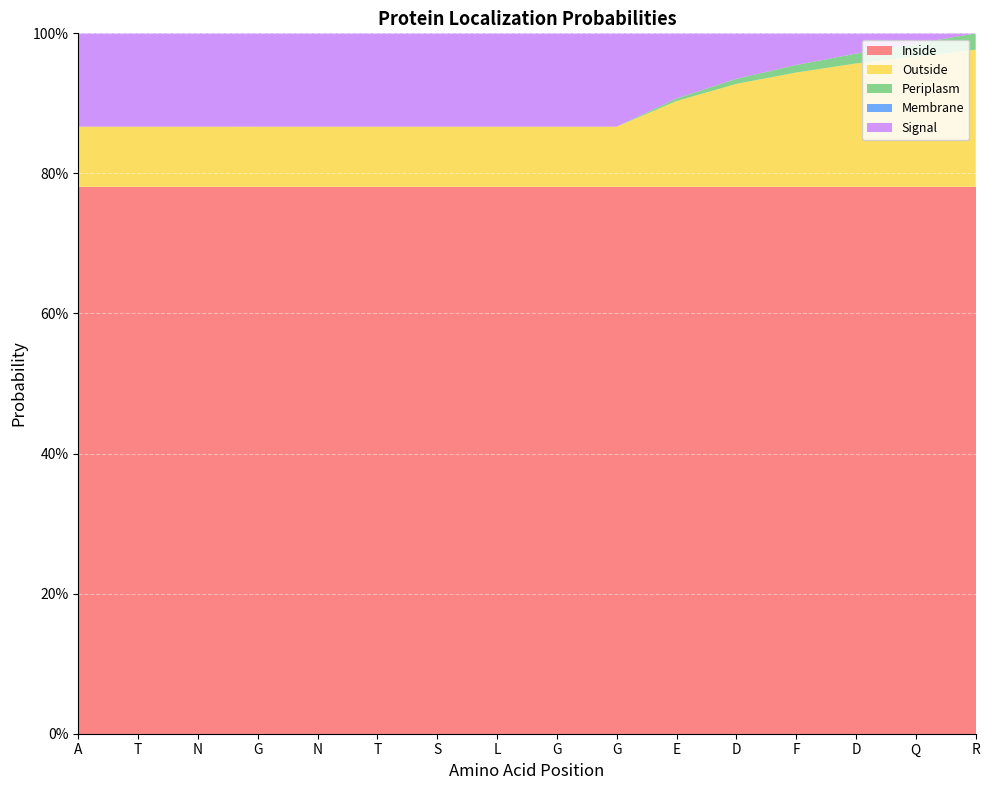

Reading left to right, extract all data points from this chart.

Inside: A=0.8	T=0.8	N=0.8	G=0.8	N=0.8	T=0.8	S=0.8	L=0.8	G=0.8	G=0.8	E=0.8	D=0.8	F=0.8	D=0.8	Q=0.8	R=0.8
Outside: A=0.1	T=0.1	N=0.1	G=0.1	N=0.1	T=0.1	S=0.1	L=0.1	G=0.1	G=0.1	E=0.1	D=0.1	F=0.2	D=0.2	Q=0.2	R=0.2
Periplasm: A=0.0	T=0.0	N=0.0	G=0.0	N=0.0	T=0.0	S=0.0	L=0.0	G=0.0	G=0.0	E=0.0	D=0.0	F=0.0	D=0.0	Q=0.0	R=0.0
Membrane: A=0.0	T=0.0	N=0.0	G=0.0	N=0.0	T=0.0	S=0.0	L=0.0	G=0.0	G=0.0	E=0.0	D=0.0	F=0.0	D=0.0	Q=0.0	R=0.0
Signal: A=0.1	T=0.1	N=0.1	G=0.1	N=0.1	T=0.1	S=0.1	L=0.1	G=0.1	G=0.1	E=0.1	D=0.1	F=0.0	D=0.0	Q=0.0	R=0.0